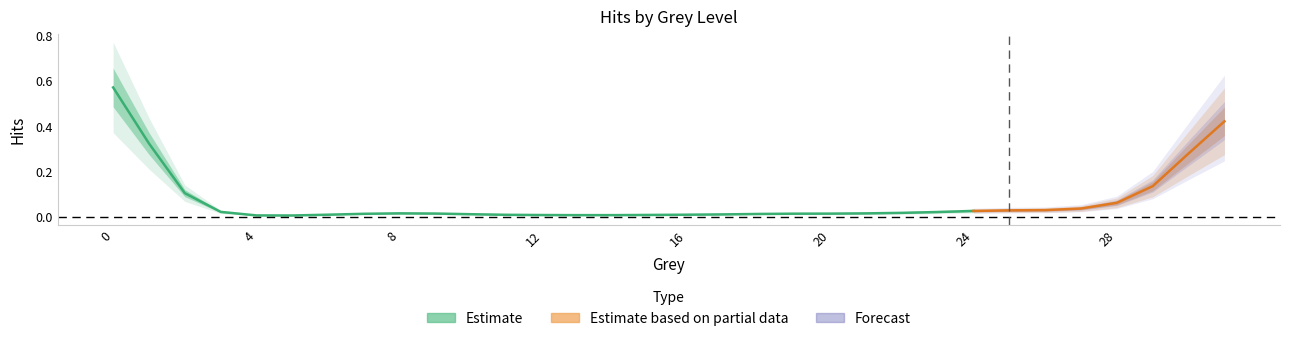

Is this an area chart (filled region under the line)?

No